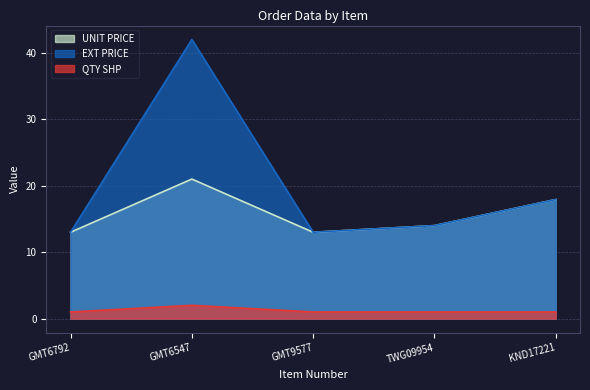

Between GMT6792 and KND17221, which series saw the biggest shift?

UNIT PRICE